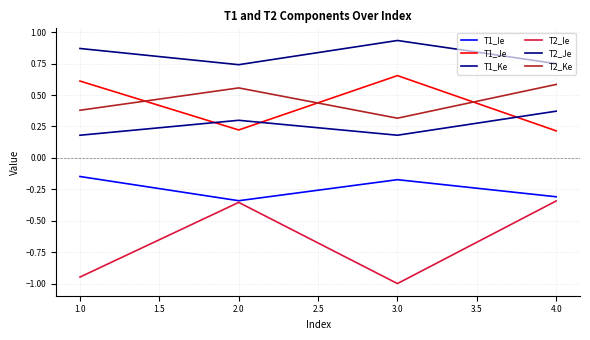

At how many categories does at least one series exceed 0?

4